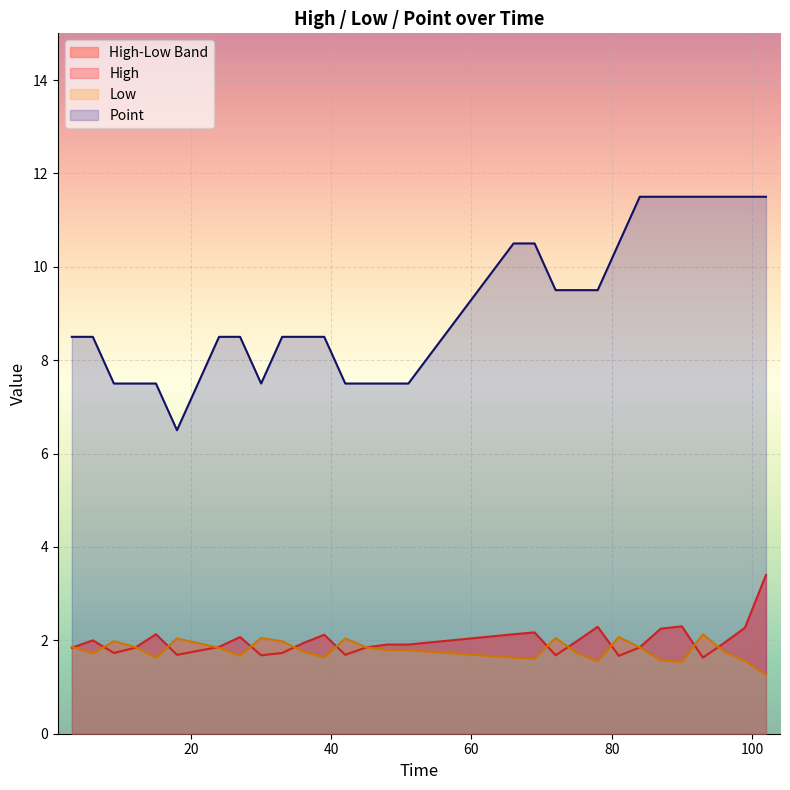

Which category has the highest value in the Point series?

84